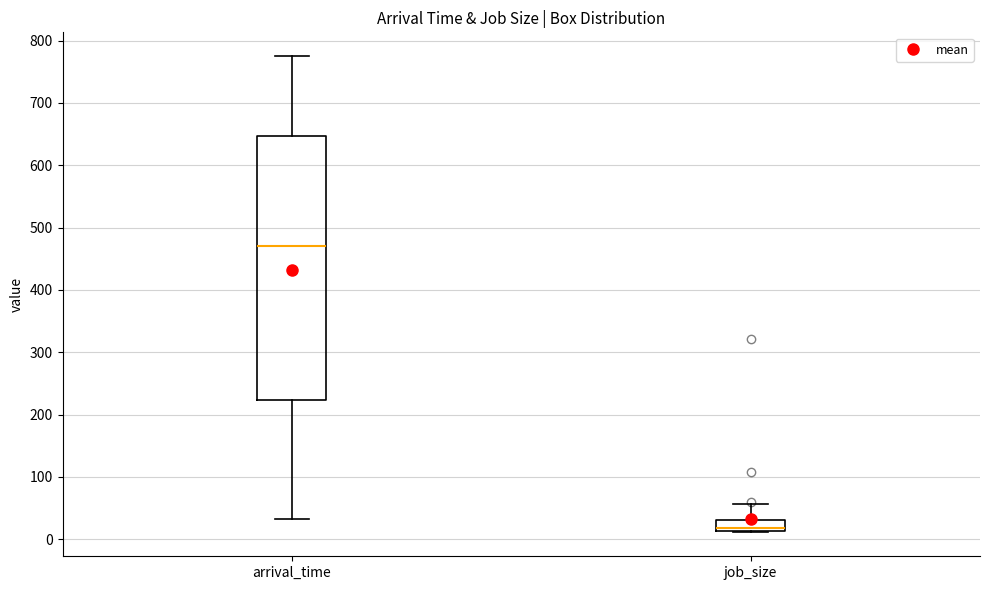

Reading left to right, transcribe this box plot: for each box, give where its median line is, the range the box spans, and where its two whiskers end, as read against the y-axis. The values are not printed on the chart, so give them approximately, as read against the axis.

arrival_time: median 470, box 220 to 650, whiskers 30 to 780
job_size: median 20, box 10 to 30, whiskers 10 to 60